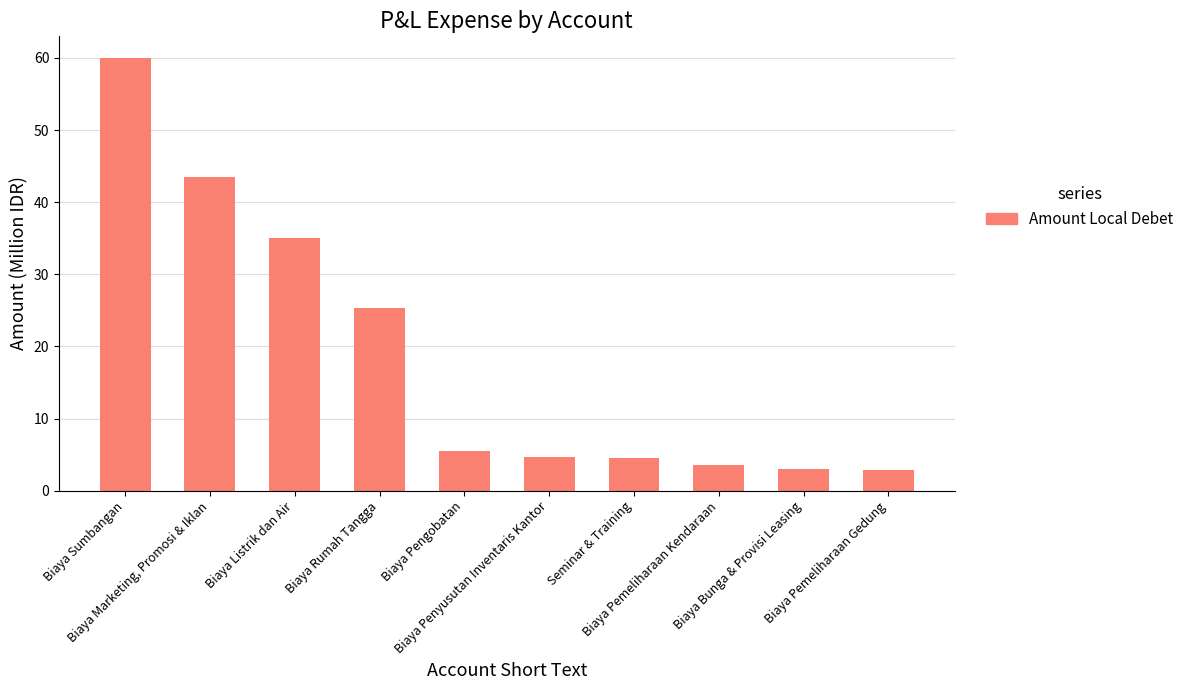

What is the sum of the values at Biaya Listrik dan Air and Biaya Bunga & Provisi Leasing?

38.0